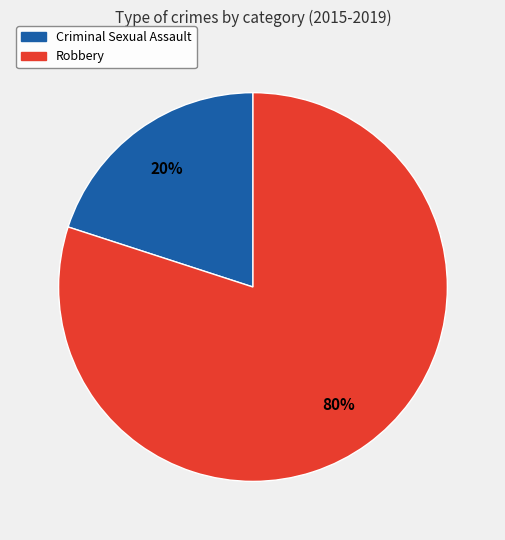

What percentage is the Robbery slice, to the nearest percent?

80%